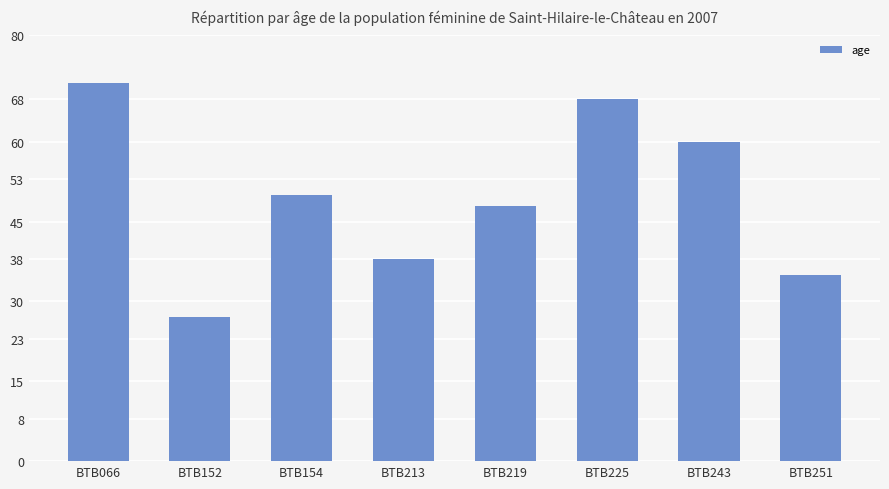

What is the sum of all values?

397